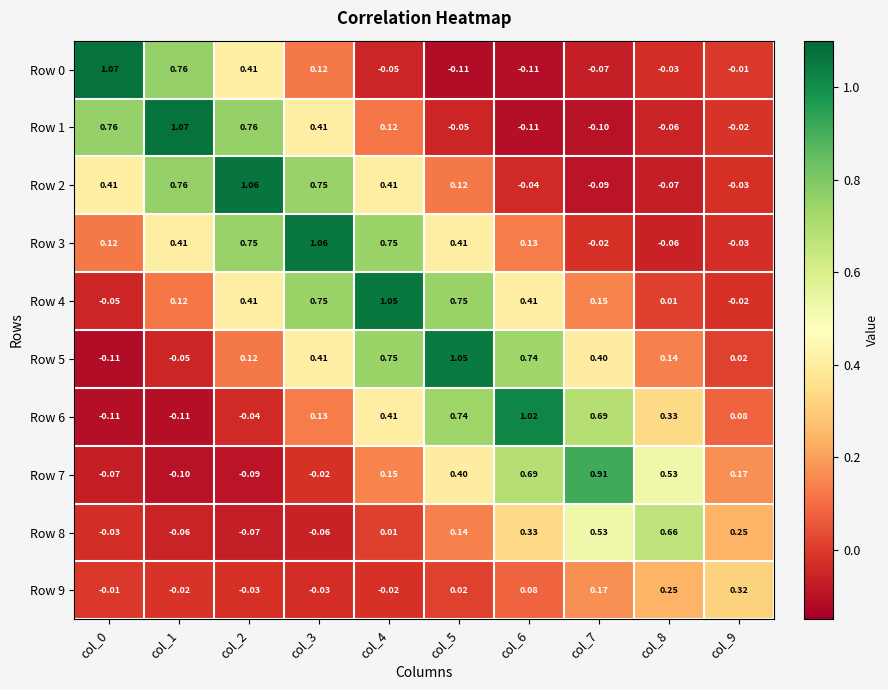

Is the value of Row 4 at col_9 greater than the value of Row 9 at col_2?

Yes